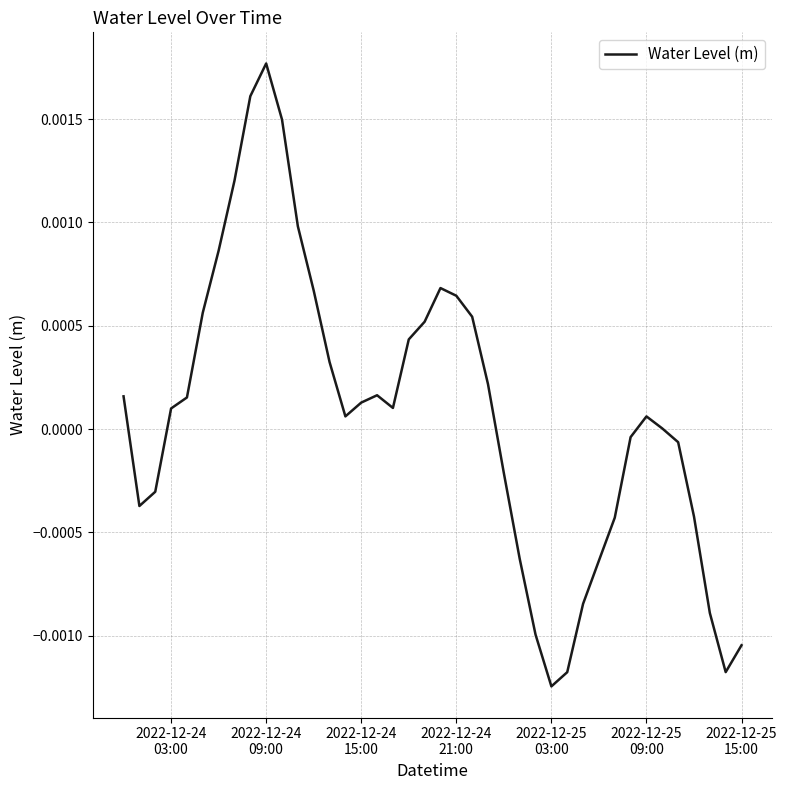

Which label corresponds to the largest value in the chart?

2022-12-24
09:00